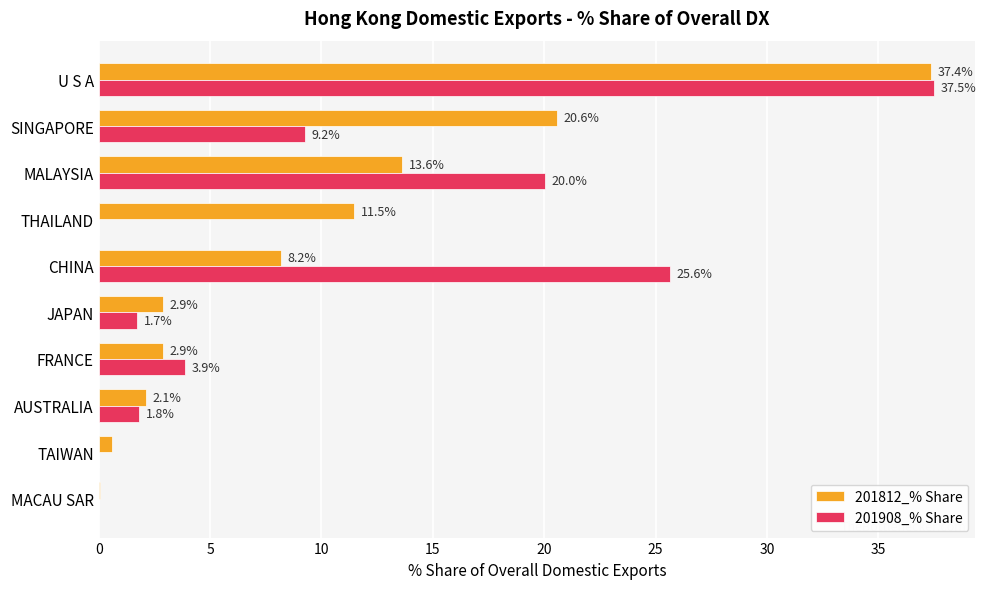

Is it true that 201908_% Share equals 5.9 at SINGAPORE?

False